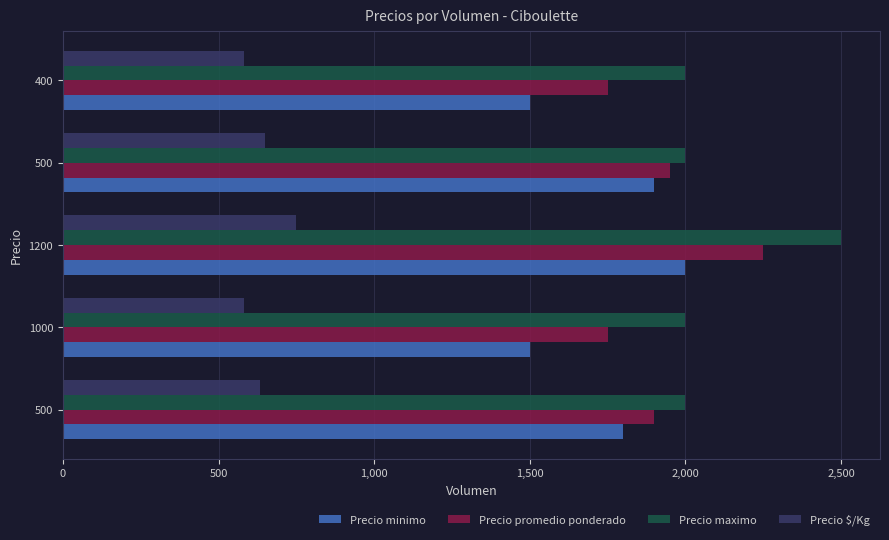

Reading right to left, transcribe all the data shown in this chart.

Precio minimo: 1500	1900	2000	1500	1800
Precio promedio ponderado: 1750	1950	2250	1750	1900
Precio maximo: 2000	2000	2500	2000	2000
Precio $/Kg: 583	650	750	583	633